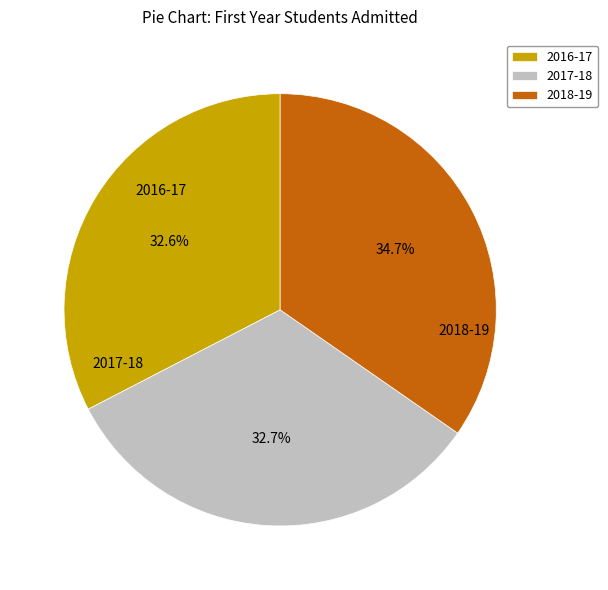

Does 2016-17 account for over 50% of the chart?

No